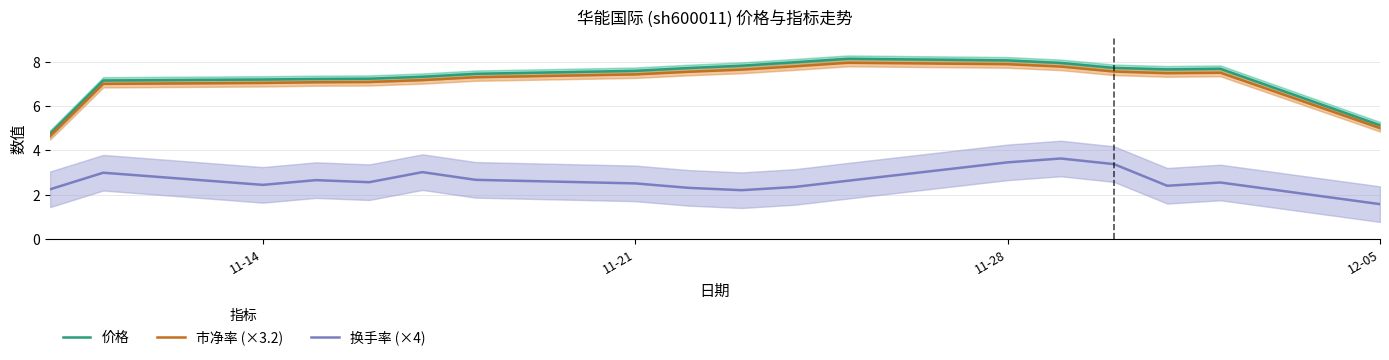

The 价格 series shows 7.2 at 11-14. True or false?

True